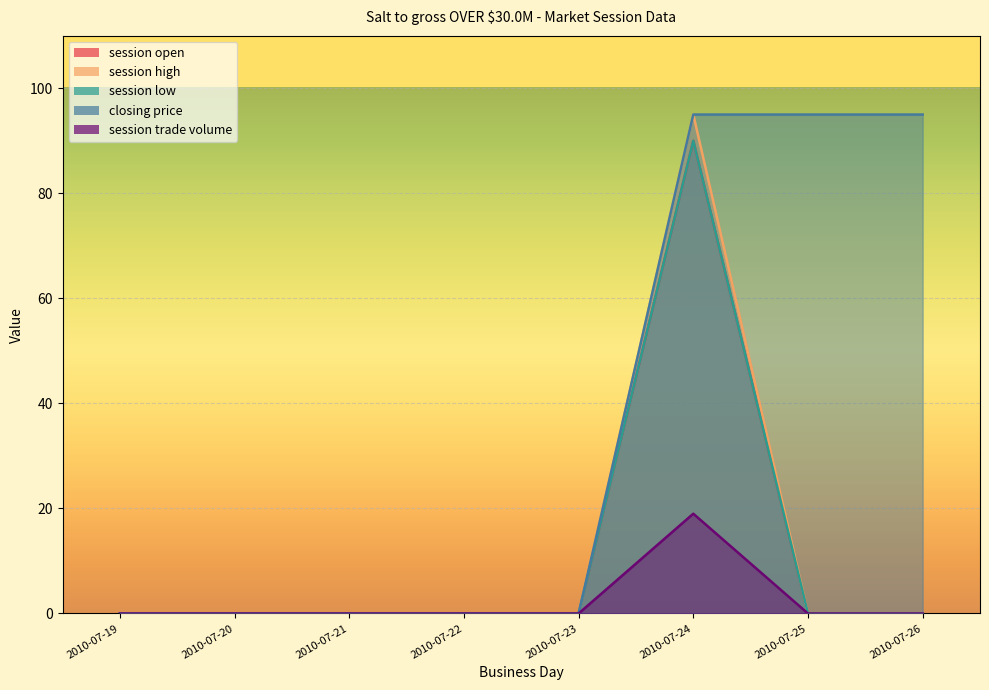

Count the closing price values in the range 0 to 95.

8